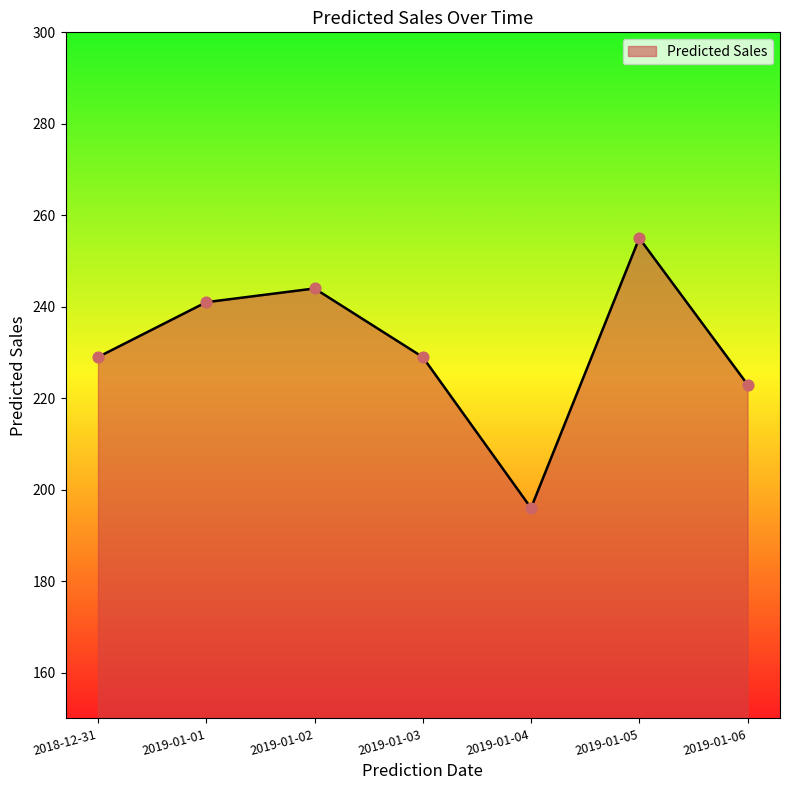

What is the ratio of the value at 2019-01-03 to the value at 2019-01-01?

1.0